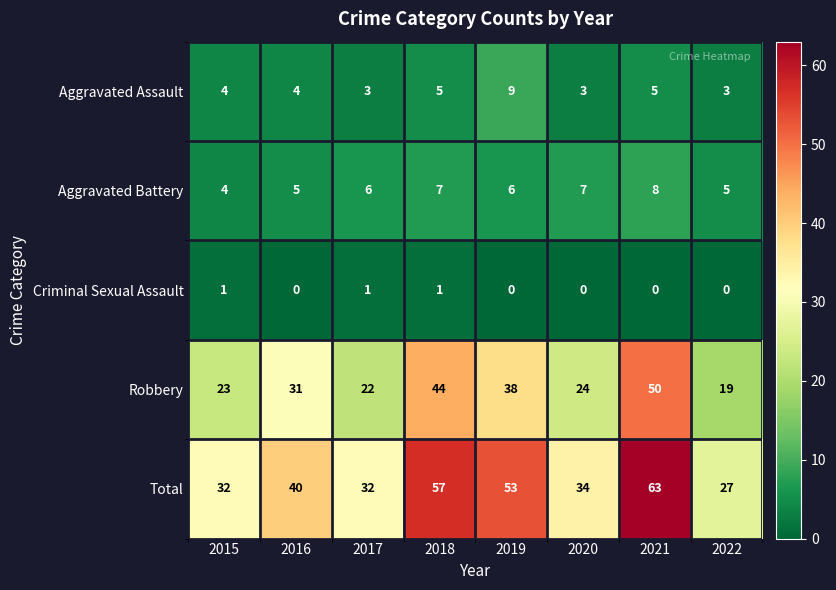

Is it true that Aggravated Assault equals 3 at 2017?

True